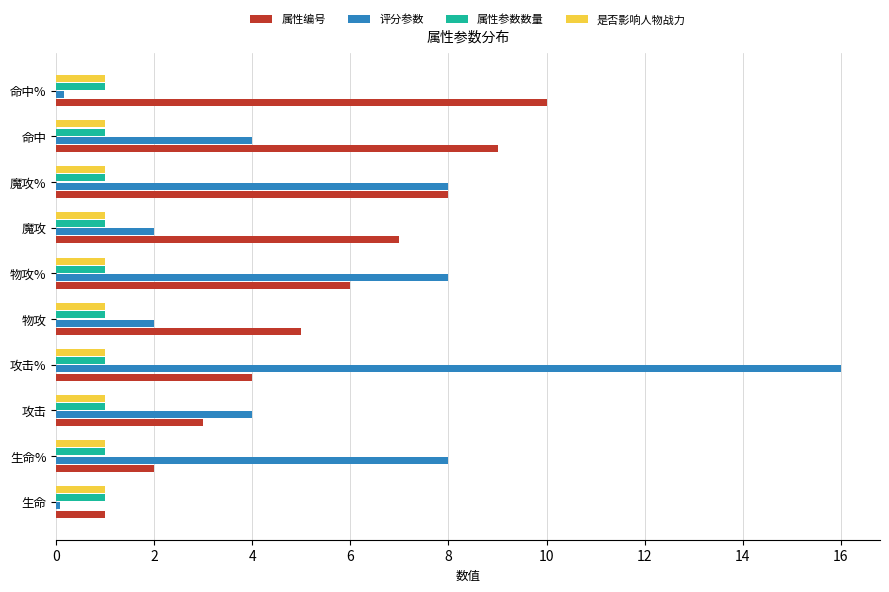

What value does the 是否影响人物战力 series have at 攻击%?

1.0